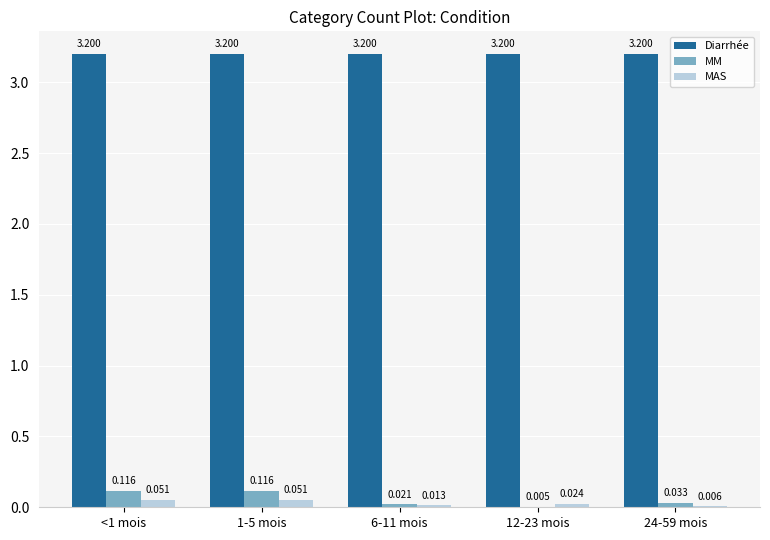

How many groups of bars are there?

5